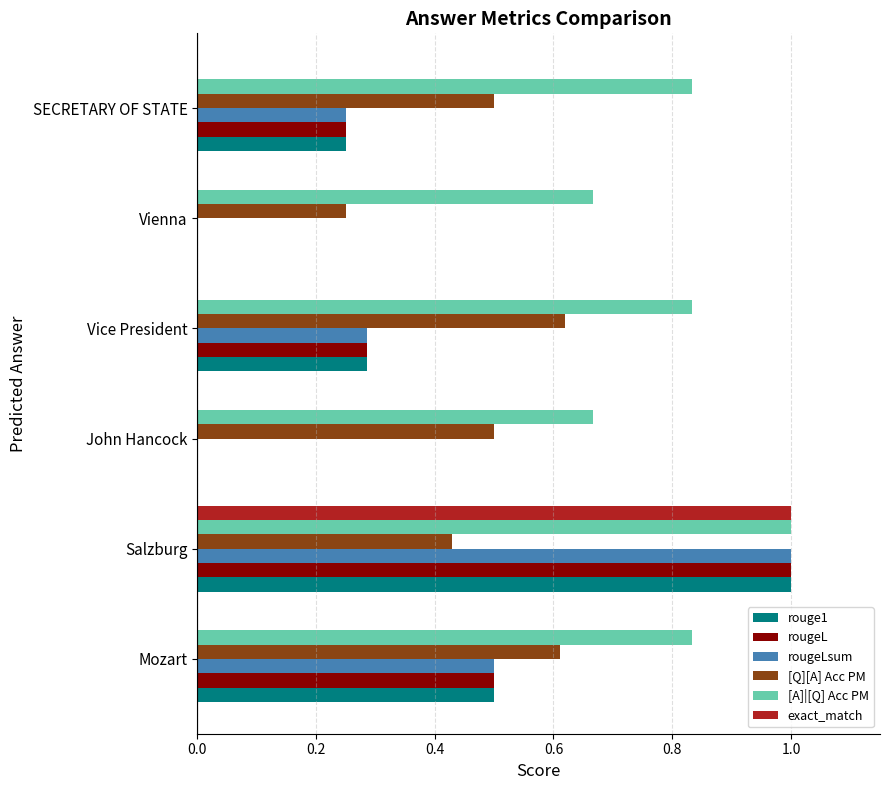

The rouge1 series shows 0.2 at Mozart. True or false?

False